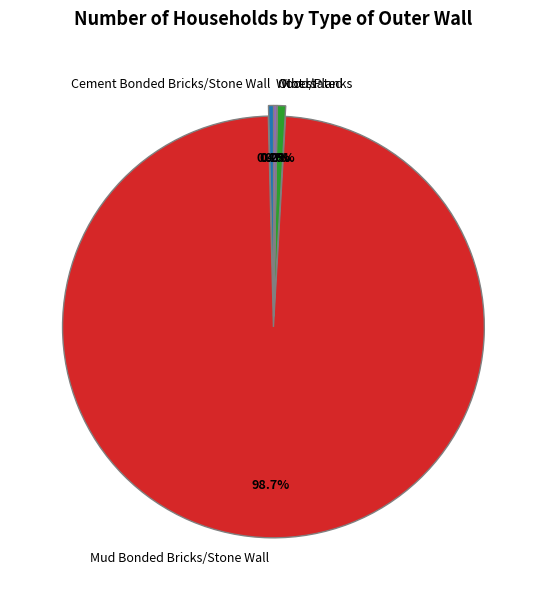

What is the ratio of the value at Mud Bonded Bricks/Stone Wall to the value at Not stated?

154.5